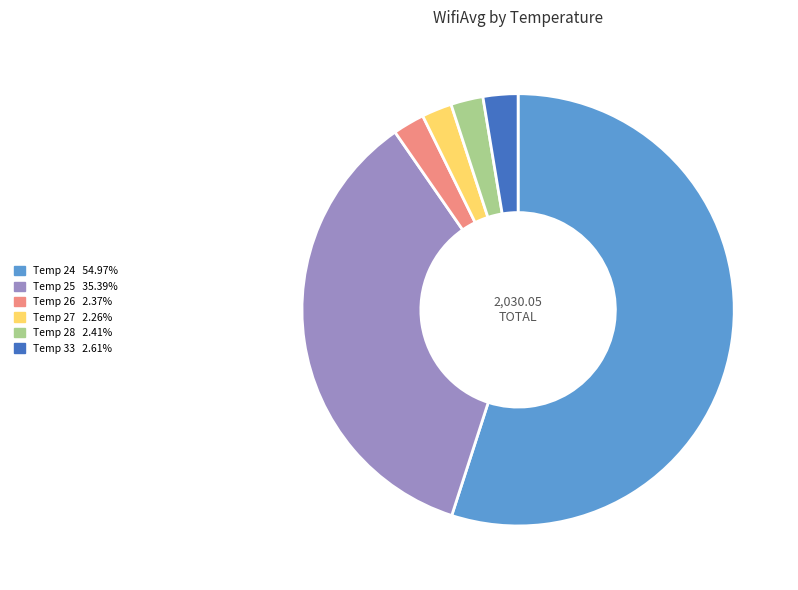

Is the sum of Temp 28 and Temp 26 greater than half?

No